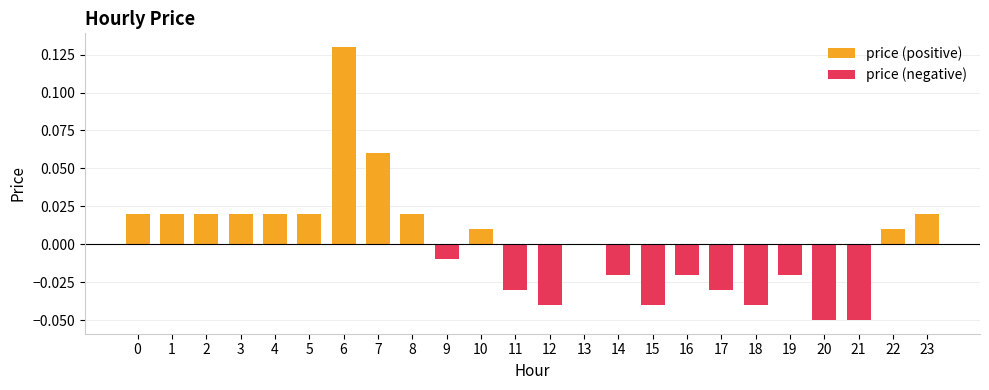

Are the bars grouped side by side (vs. stacked)?

No